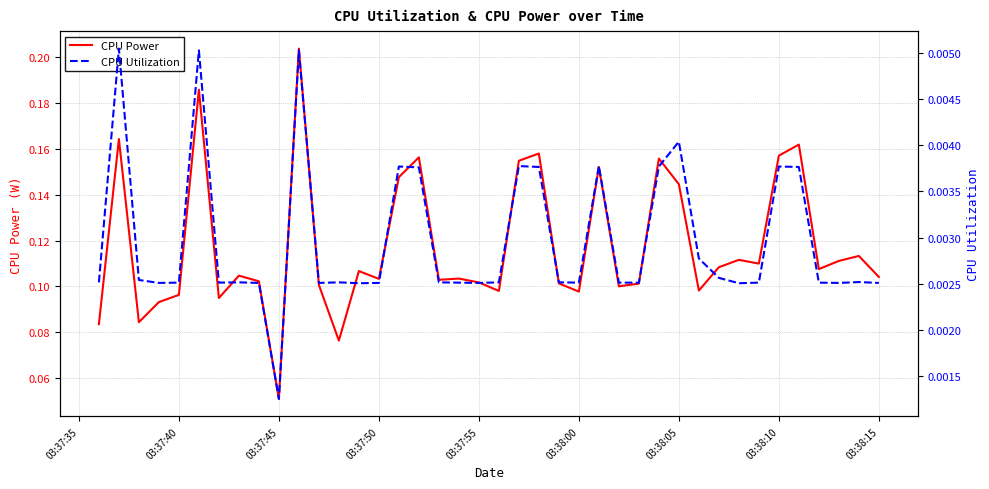

Reading left to right, extract all data points from this chart.

CPU Power: 0.1	0.2	0.1	0.1	0.1	0.2	0.1	0.1	0.1	0.1	0.2	0.1	0.1	0.1	0.1	0.1	0.2	0.1	0.1	0.1	0.1	0.2	0.2	0.1	0.1	0.2	0.1	0.1	0.2	0.1	0.1	0.1	0.1	0.1	0.2	0.2	0.1	0.1	0.1	0.1
CPU Utilization: 0.0	0.0	0.0	0.0	0.0	0.0	0.0	0.0	0.0	0.0	0.0	0.0	0.0	0.0	0.0	0.0	0.0	0.0	0.0	0.0	0.0	0.0	0.0	0.0	0.0	0.0	0.0	0.0	0.0	0.0	0.0	0.0	0.0	0.0	0.0	0.0	0.0	0.0	0.0	0.0